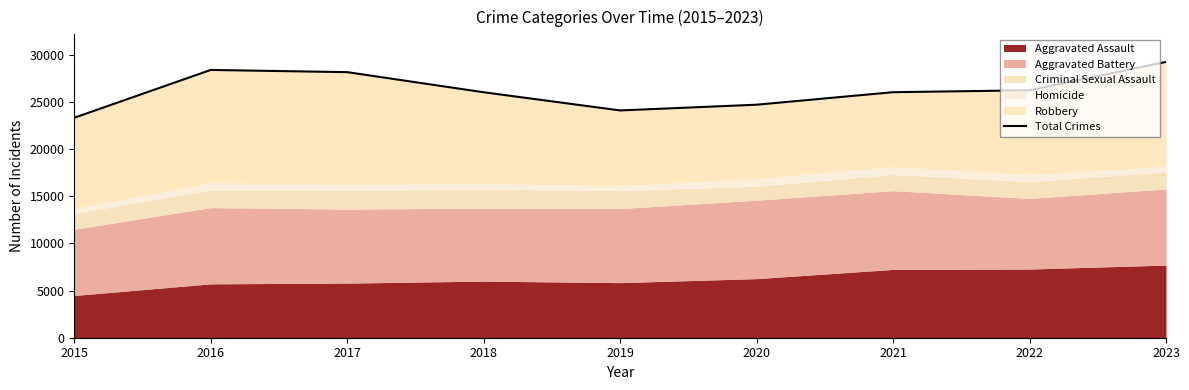

List the labels in order of value, smallest first.

2015, 2019, 2020, 2018, 2021, 2022, 2017, 2016, 2023